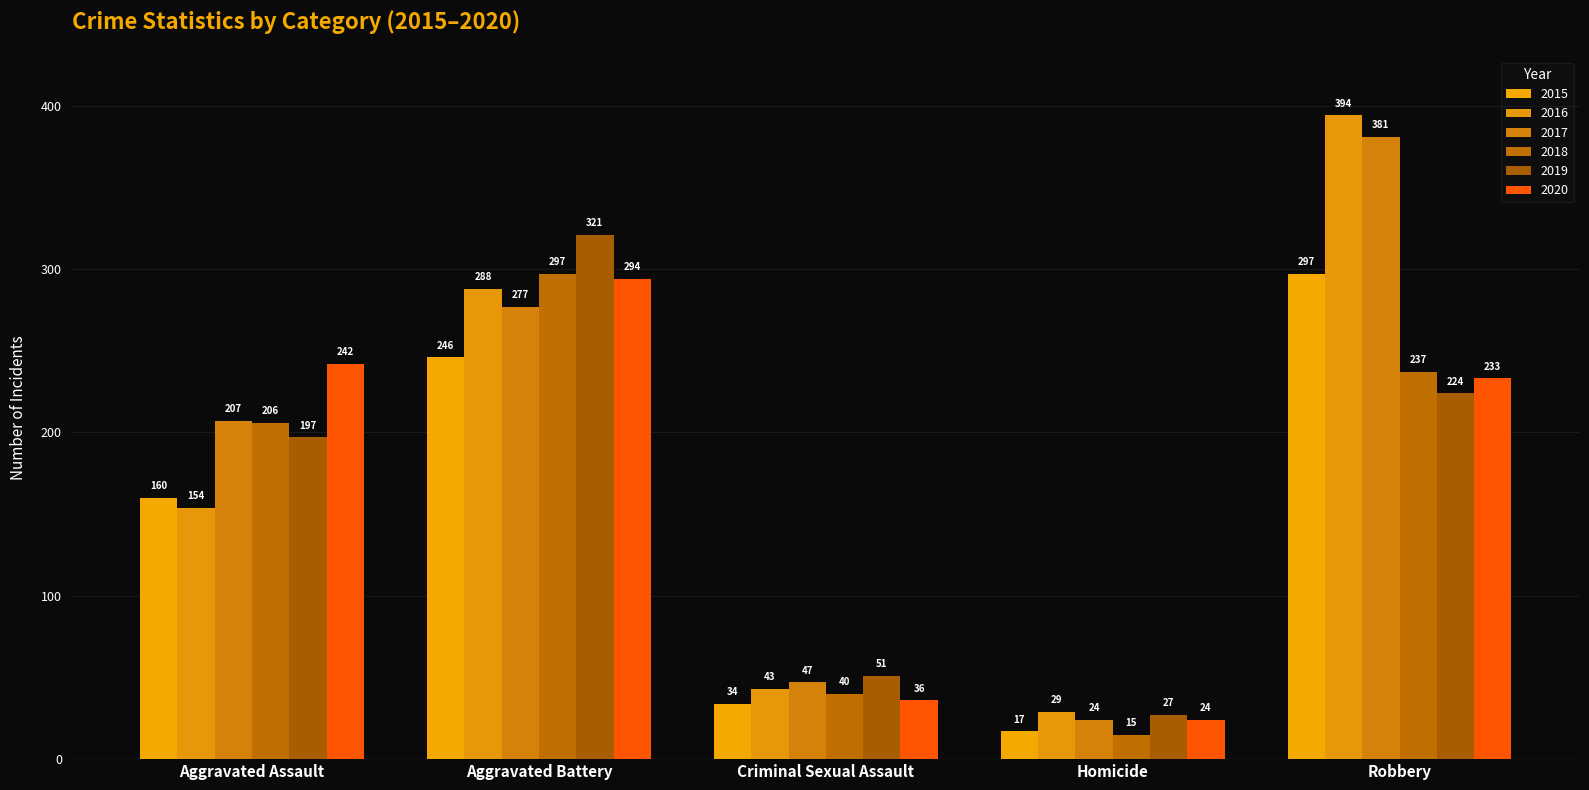

Reading right to left, what are all the values shown in this chart?

2015: Robbery=297	Homicide=17	Criminal Sexual Assault=34	Aggravated Battery=246	Aggravated Assault=160
2016: Robbery=394	Homicide=29	Criminal Sexual Assault=43	Aggravated Battery=288	Aggravated Assault=154
2017: Robbery=381	Homicide=24	Criminal Sexual Assault=47	Aggravated Battery=277	Aggravated Assault=207
2018: Robbery=237	Homicide=15	Criminal Sexual Assault=40	Aggravated Battery=297	Aggravated Assault=206
2019: Robbery=224	Homicide=27	Criminal Sexual Assault=51	Aggravated Battery=321	Aggravated Assault=197
2020: Robbery=233	Homicide=24	Criminal Sexual Assault=36	Aggravated Battery=294	Aggravated Assault=242